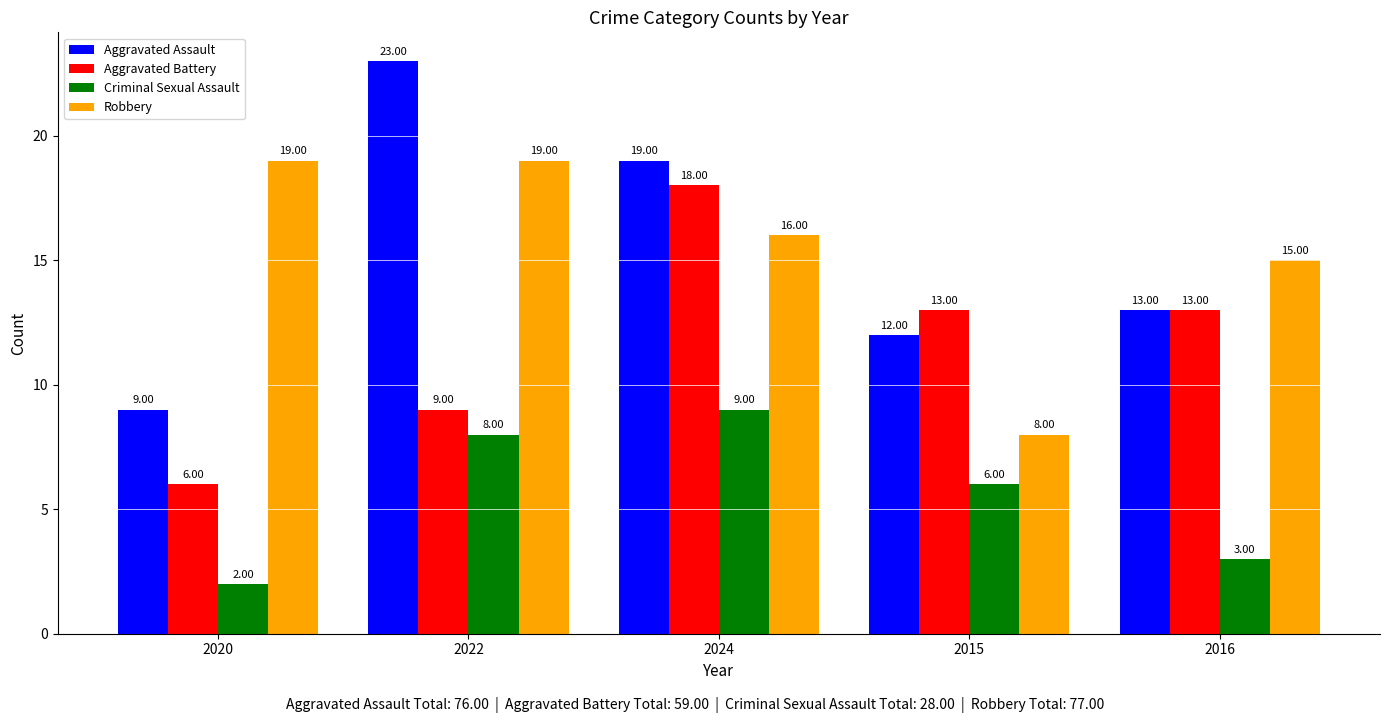

Which label corresponds to the smallest value in the chart?

2020